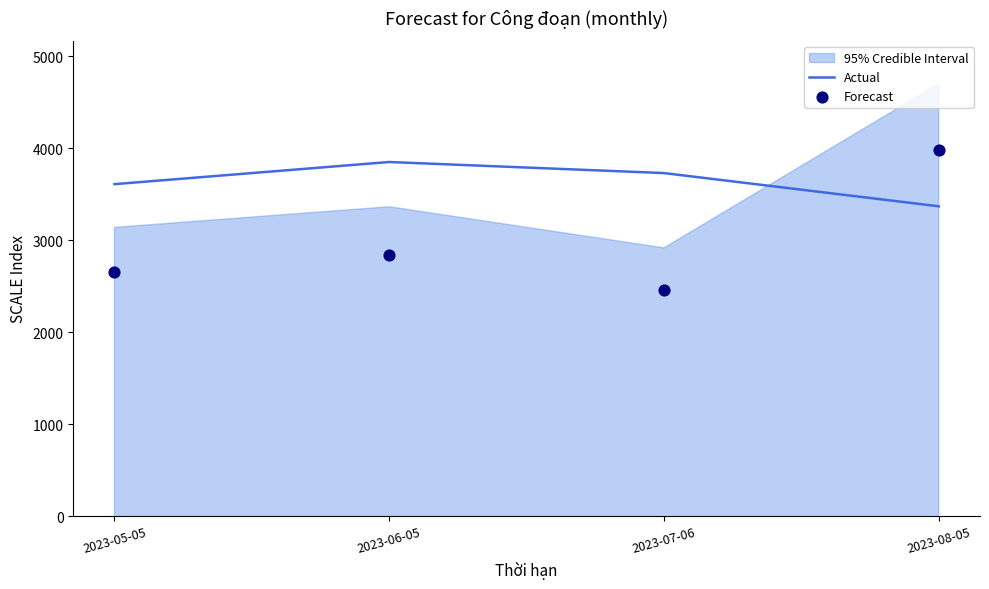

Rank the categories by Actual value from lowest to highest.

2023-08-05, 2023-05-05, 2023-07-06, 2023-06-05